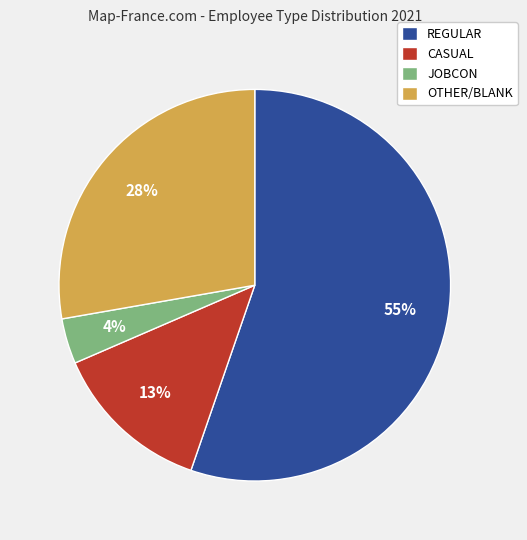

The CASUAL slice represents 22% of the pie. True or false?

False